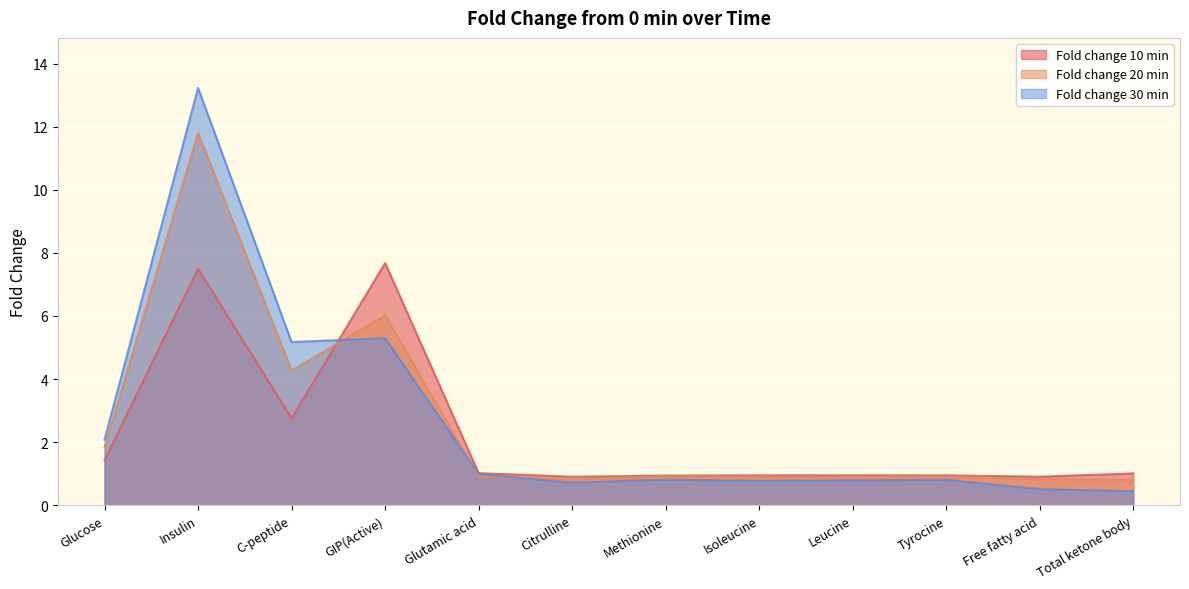

At Isoleucine, list the series in order from largest to smallest.

Fold change 10 min, Fold change 20 min, Fold change 30 min